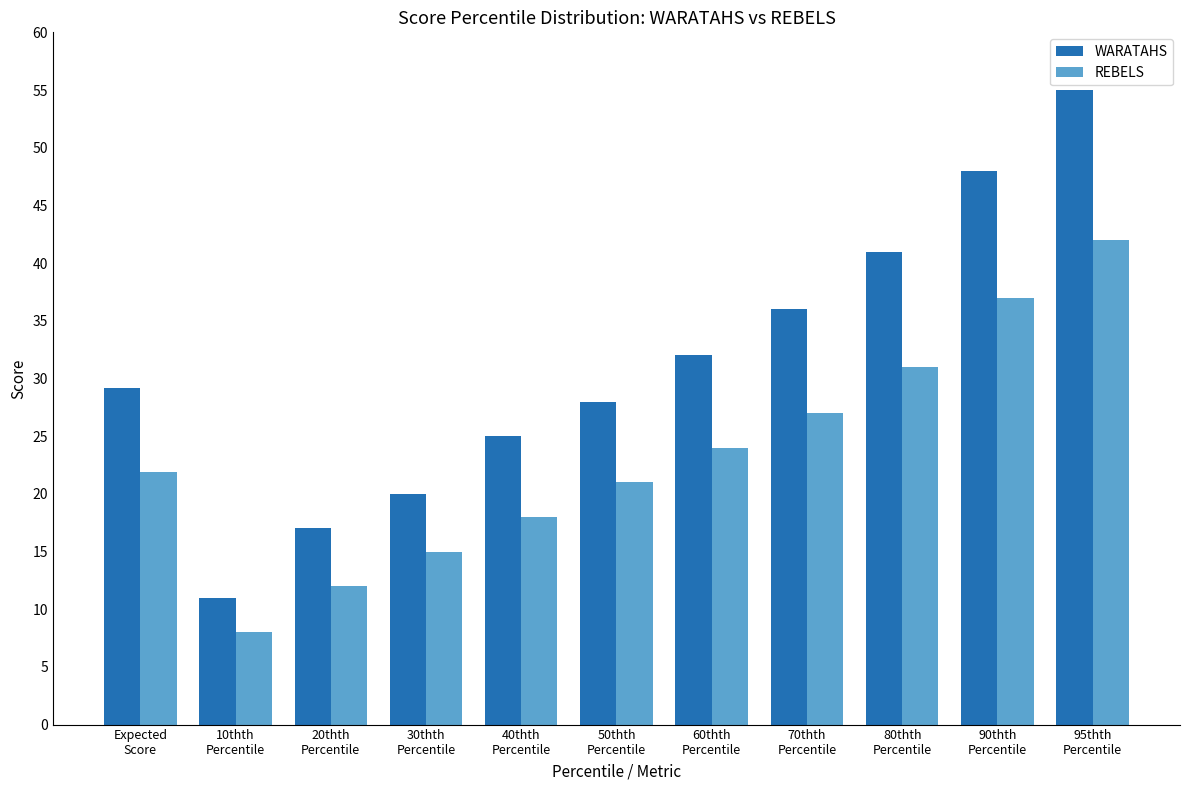

What is the sum of all REBELS values?

256.9